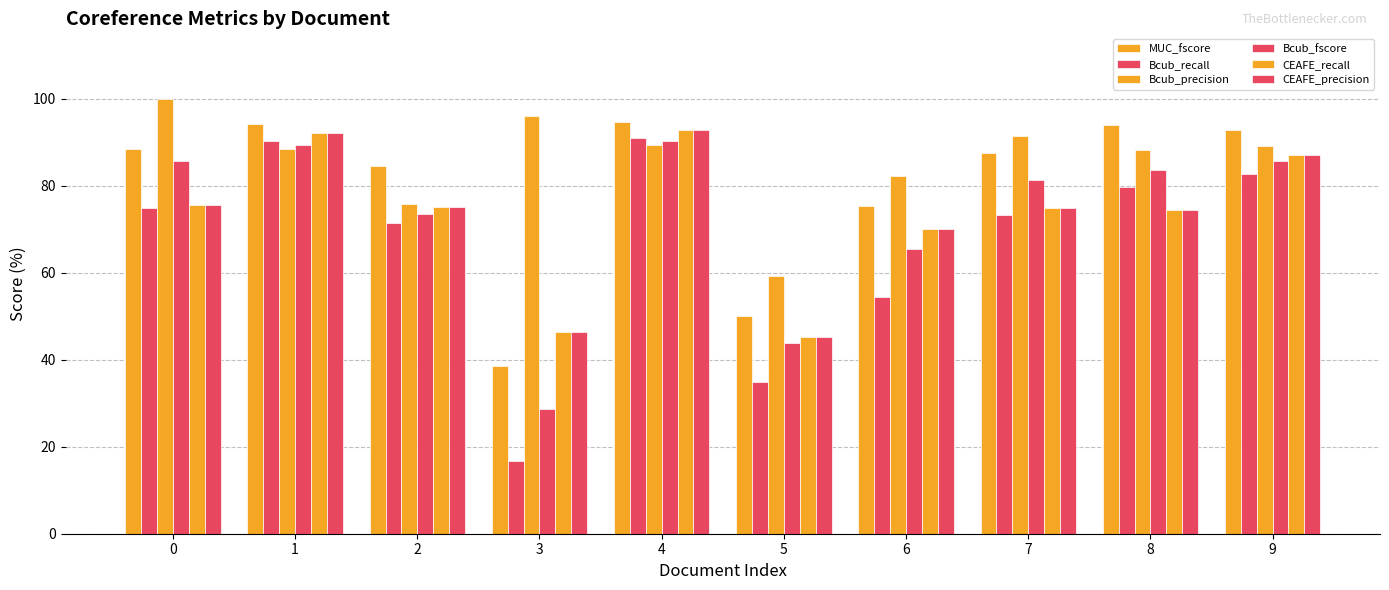

How many groups of bars are there?

10